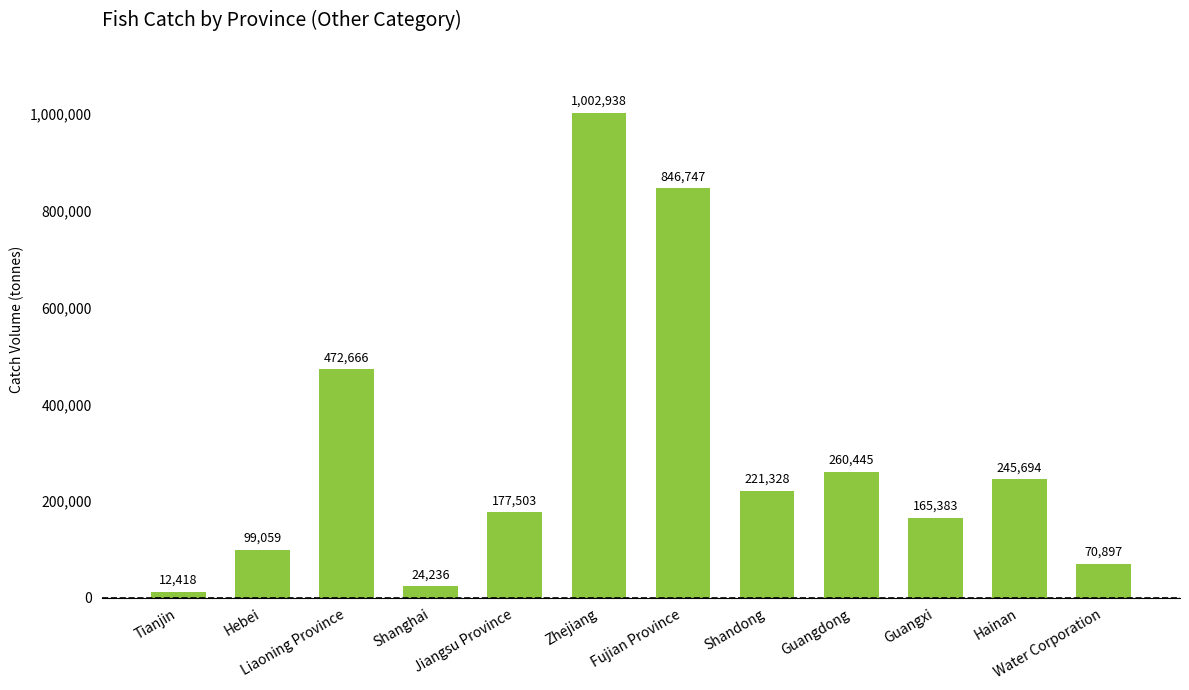

How many data points are less than 221328?

6